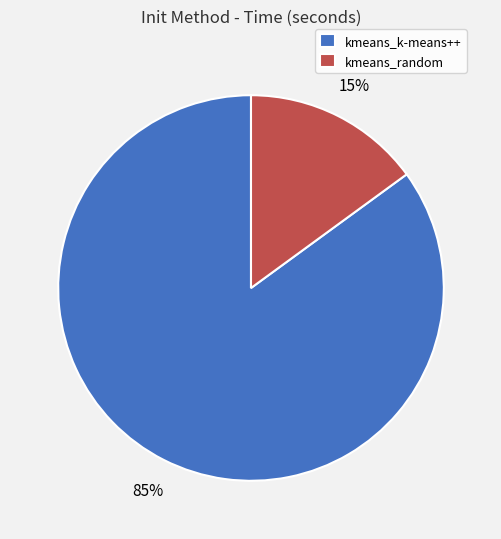

Count the number of slices in the pie.

2